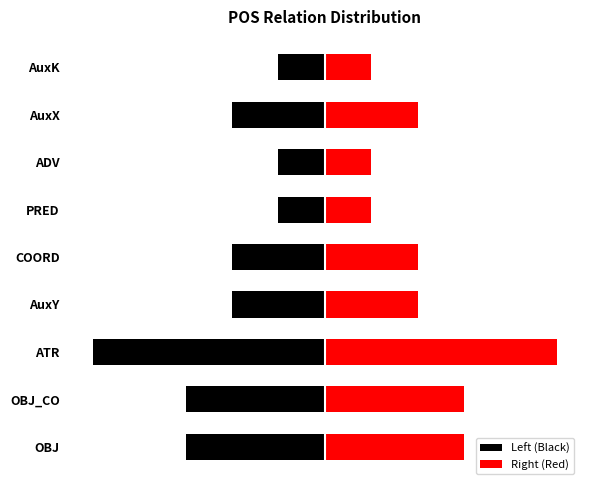

Which series has the largest total across all categories?

Right (Red)